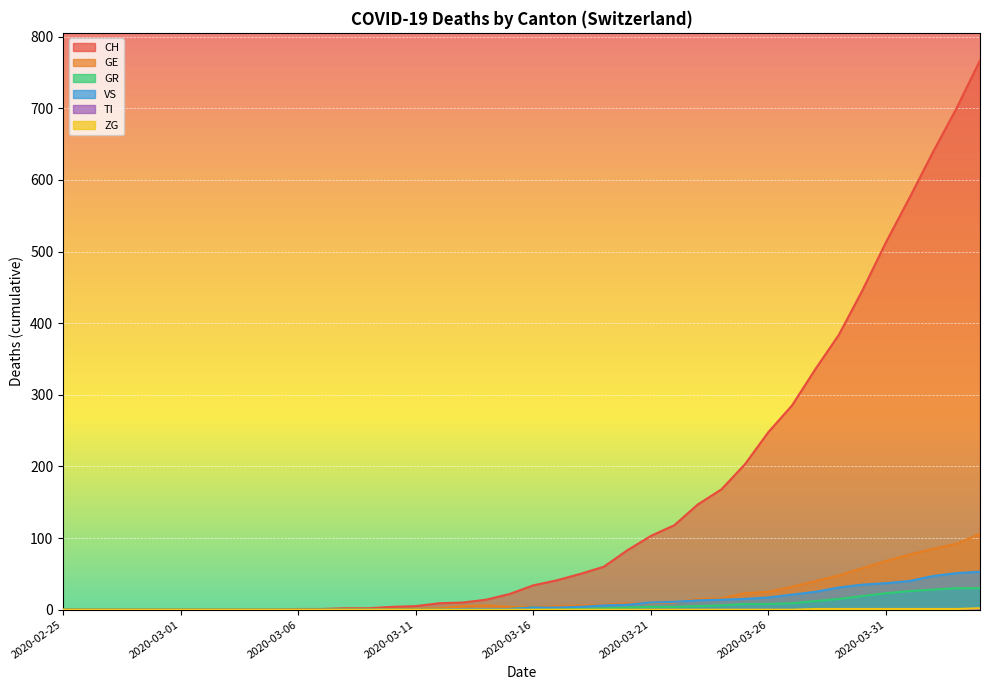

How many data points in ZG are above 0?

8